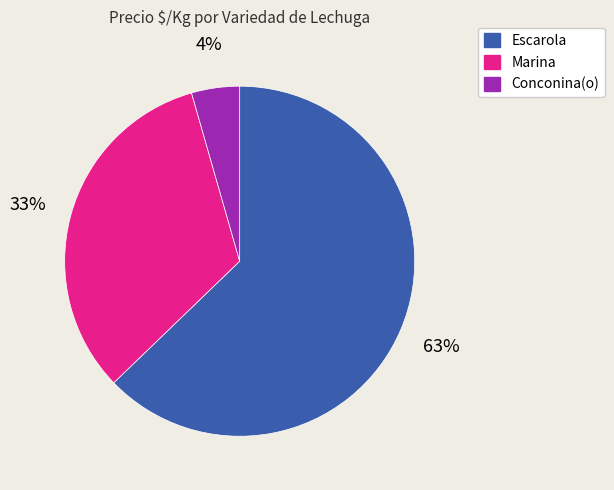

Which slice is the largest?

Escarola